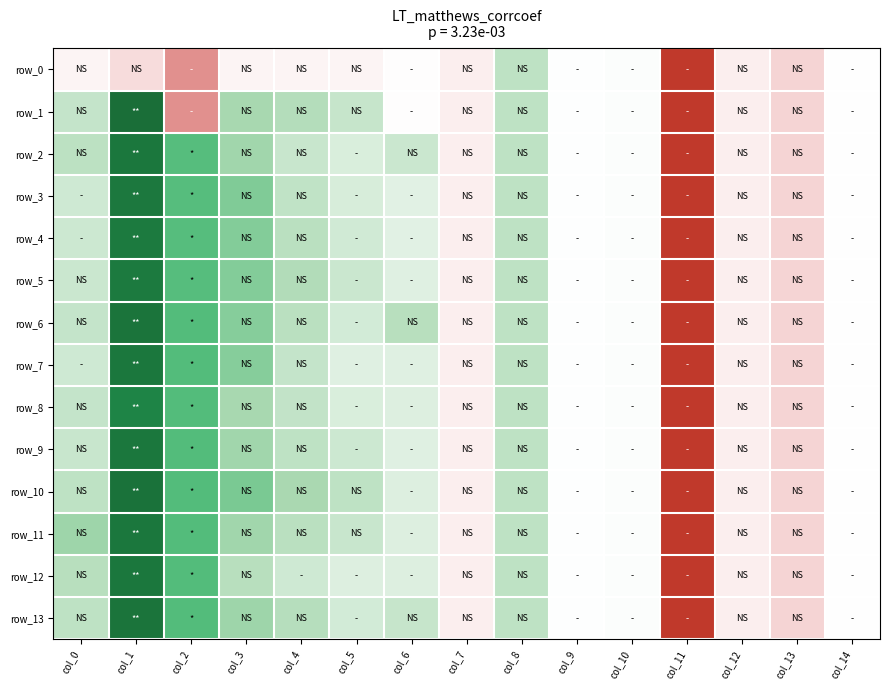

What is the difference between the maximum and minimum values in the row_11 series?

6.0